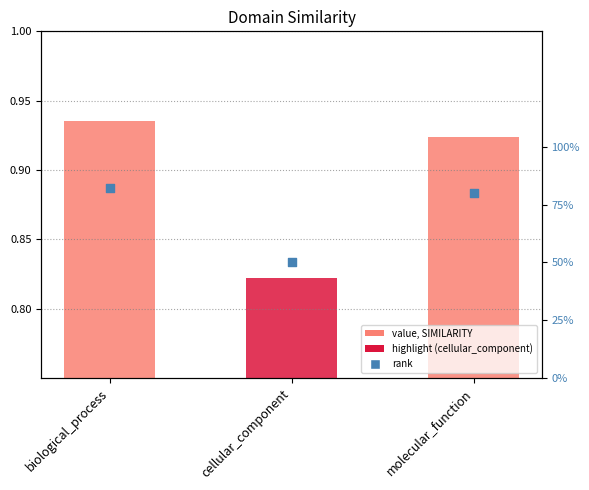

Which series contains the highest Y value?

SIMILARITY